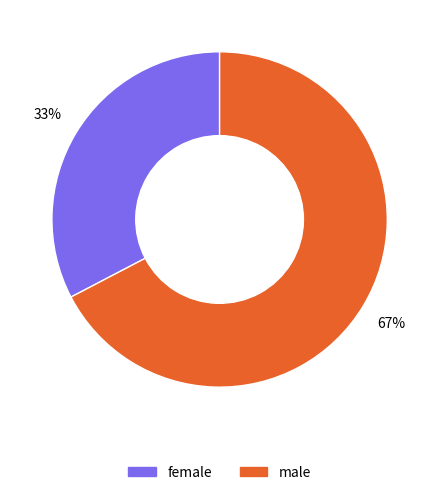

How many slices are in this pie chart?

2